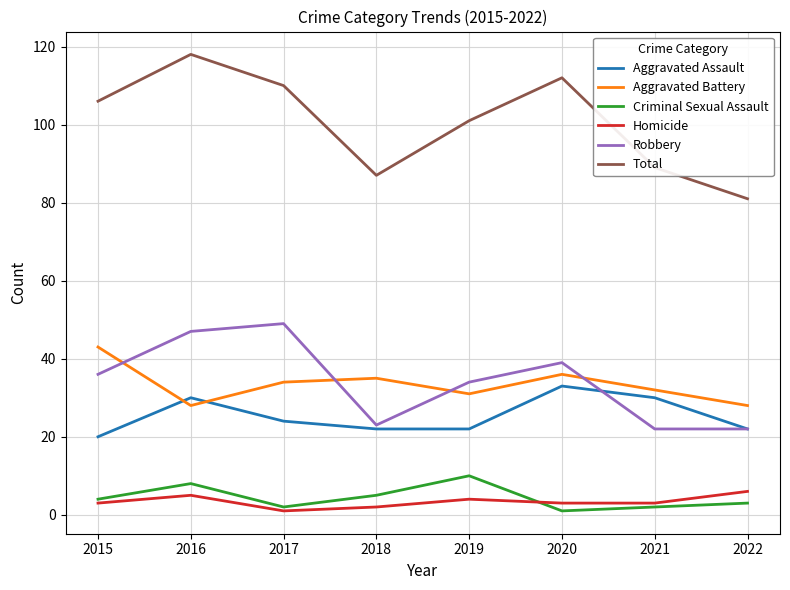

Reading right to left, list all the values displayed in this chart.

Aggravated Assault: 2022=22	2021=30	2020=33	2019=22	2018=22	2017=24	2016=30	2015=20
Aggravated Battery: 2022=28	2021=32	2020=36	2019=31	2018=35	2017=34	2016=28	2015=43
Criminal Sexual Assault: 2022=3	2021=2	2020=1	2019=10	2018=5	2017=2	2016=8	2015=4
Homicide: 2022=6	2021=3	2020=3	2019=4	2018=2	2017=1	2016=5	2015=3
Robbery: 2022=22	2021=22	2020=39	2019=34	2018=23	2017=49	2016=47	2015=36
Total: 2022=81	2021=89	2020=112	2019=101	2018=87	2017=110	2016=118	2015=106